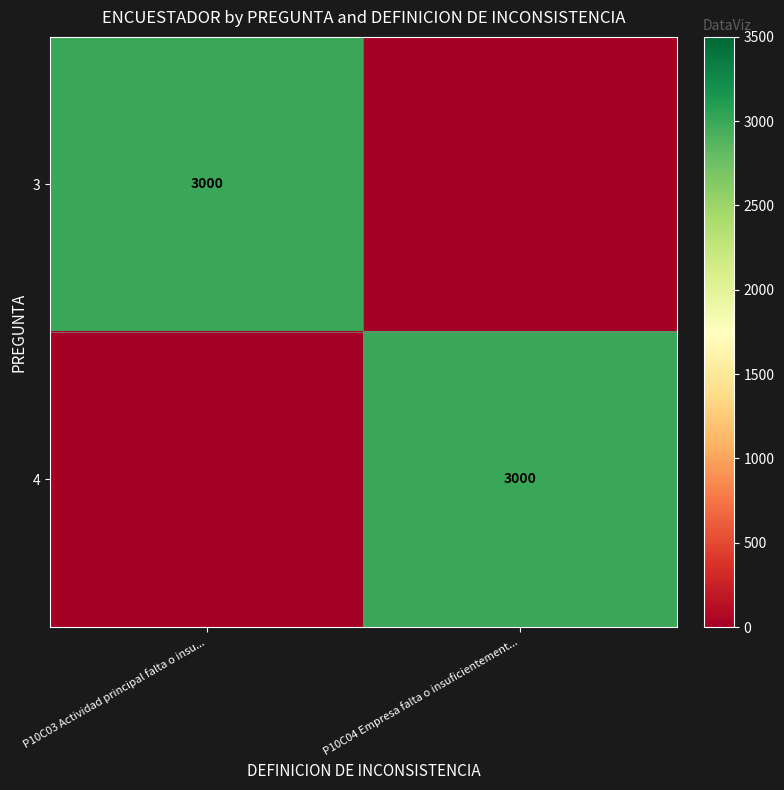

The 4 series shows 3000 at P10C04 Empresa falta o insuficientement.... True or false?

True